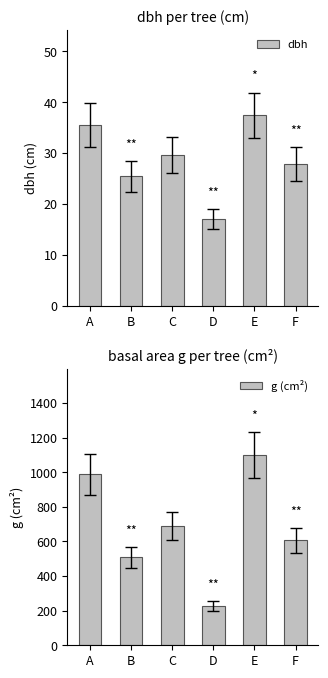

What is the highest value of the g (cm²) series?

1099.4